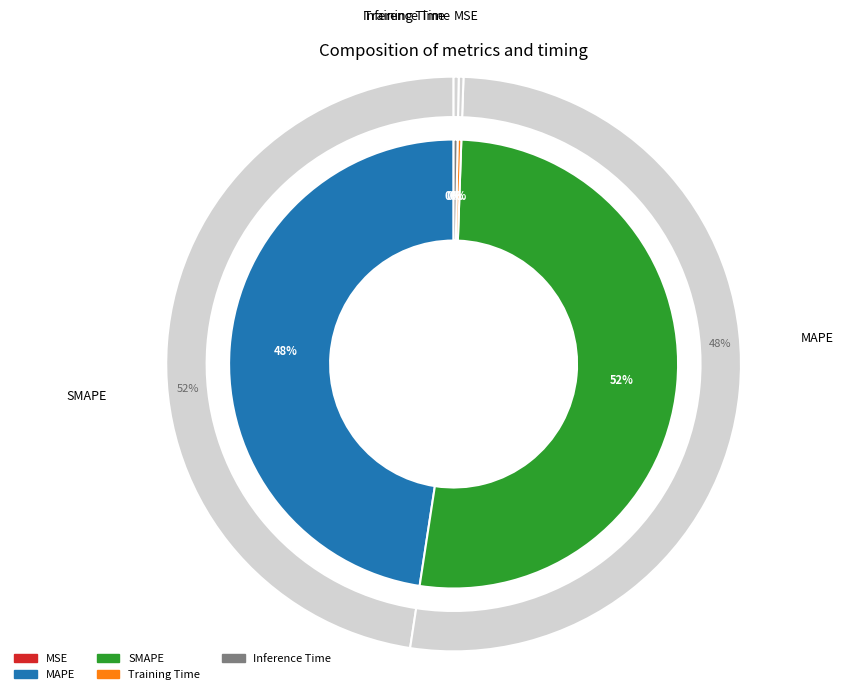

Which has a higher value, Inference Time or MAPE?

MAPE